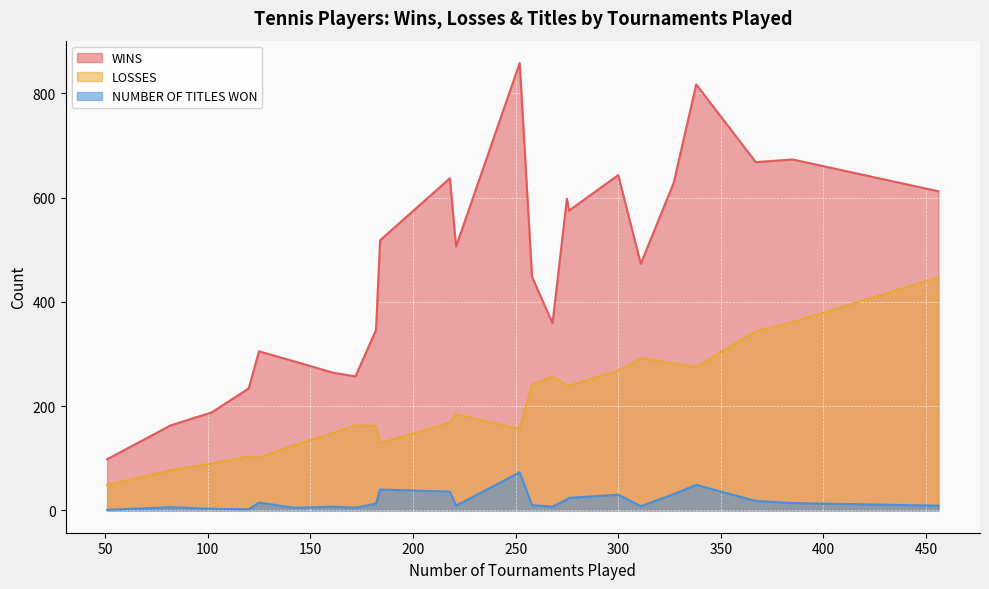

What is the difference between the maximum and minimum values in the WINS series?

760